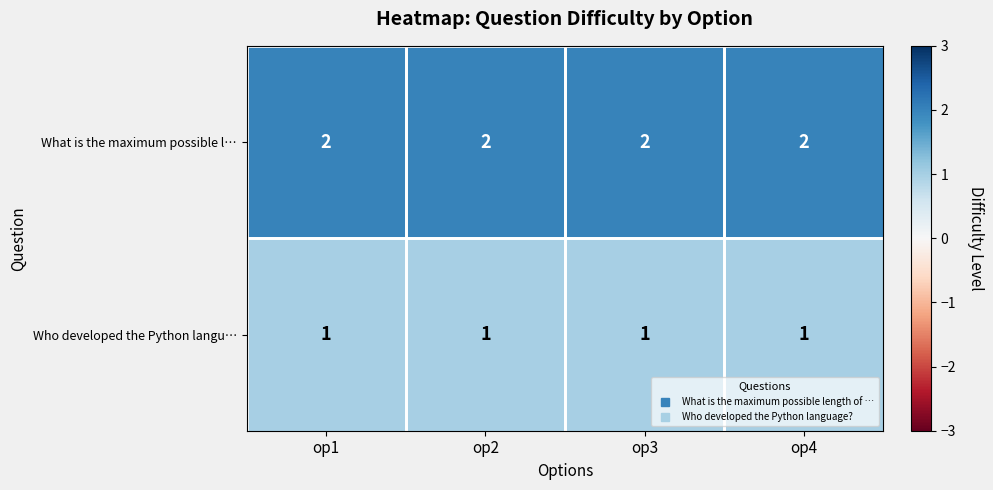

List the series in order of their overall mean, lowest first.

Who developed the Python langu…, What is the maximum possible l…